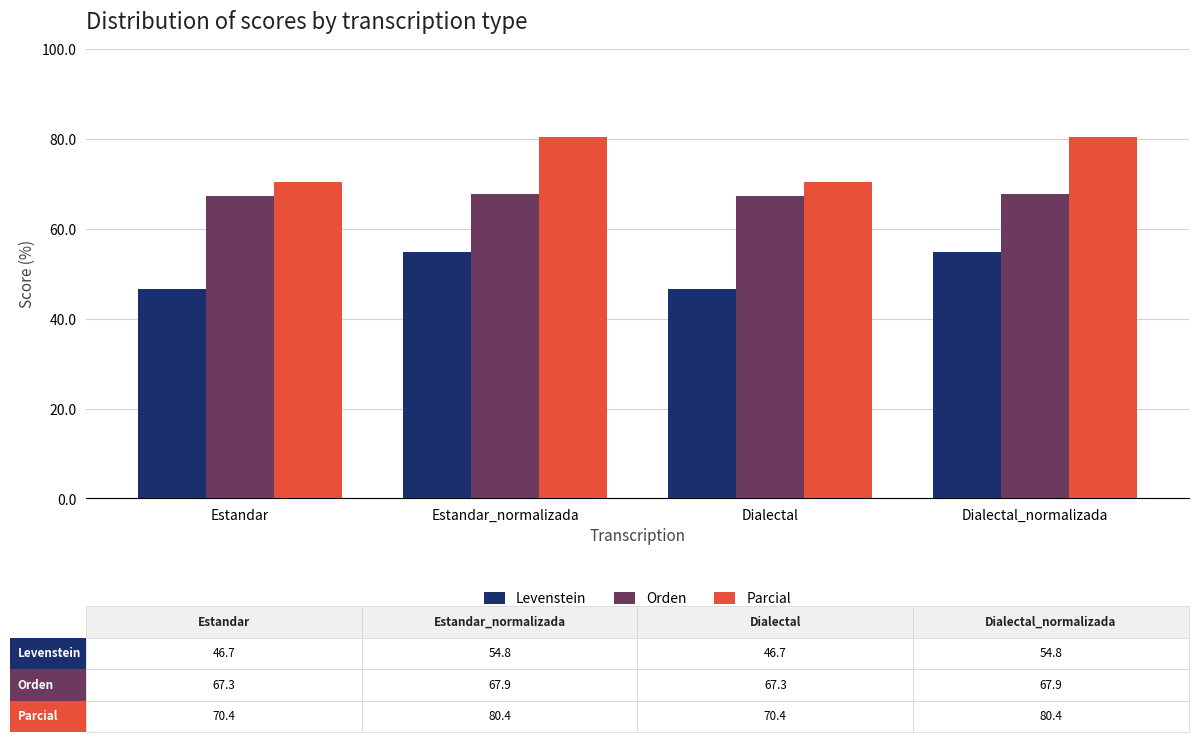

What is the minimum value shown in the chart?

46.7